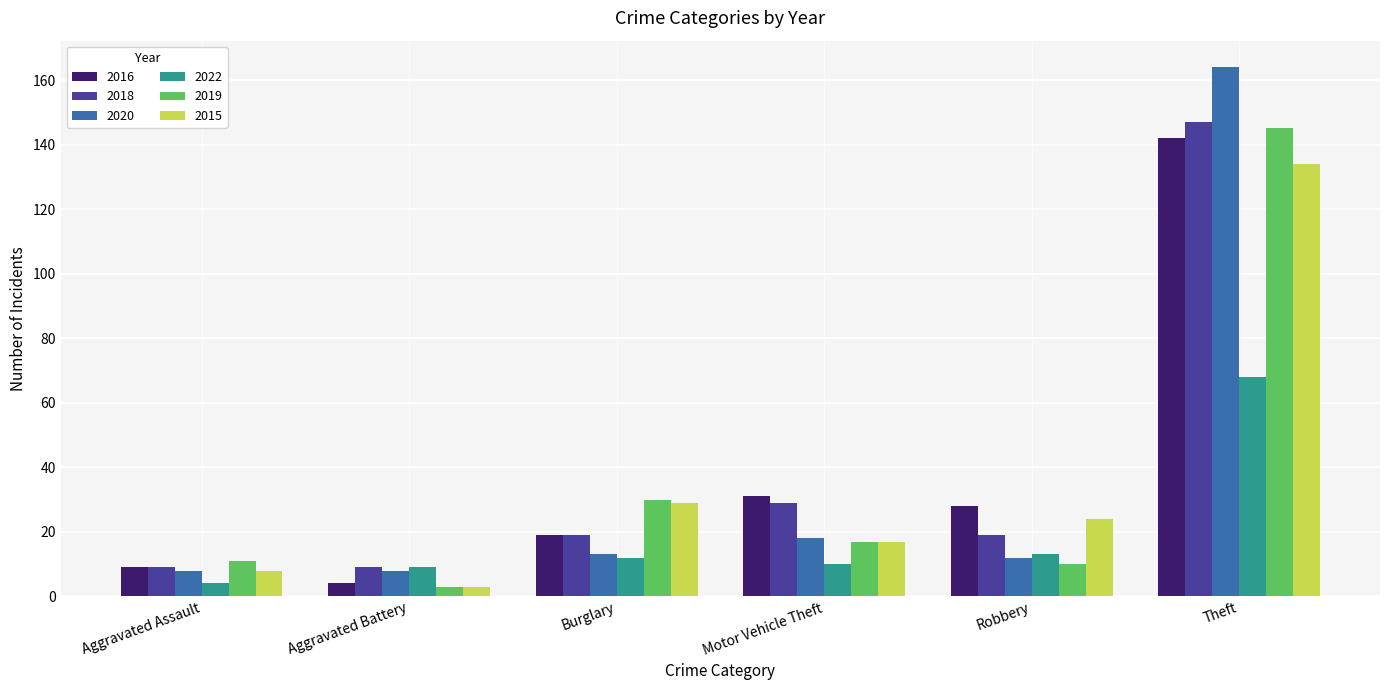

Where is 2016 nearest to the value 73?

Motor Vehicle Theft